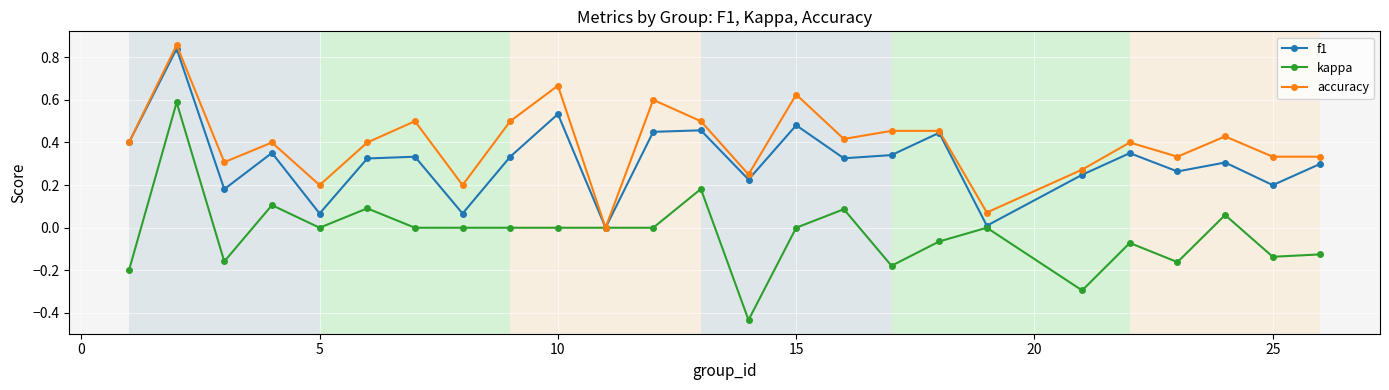

Which series has the largest range (max minus min)?

kappa